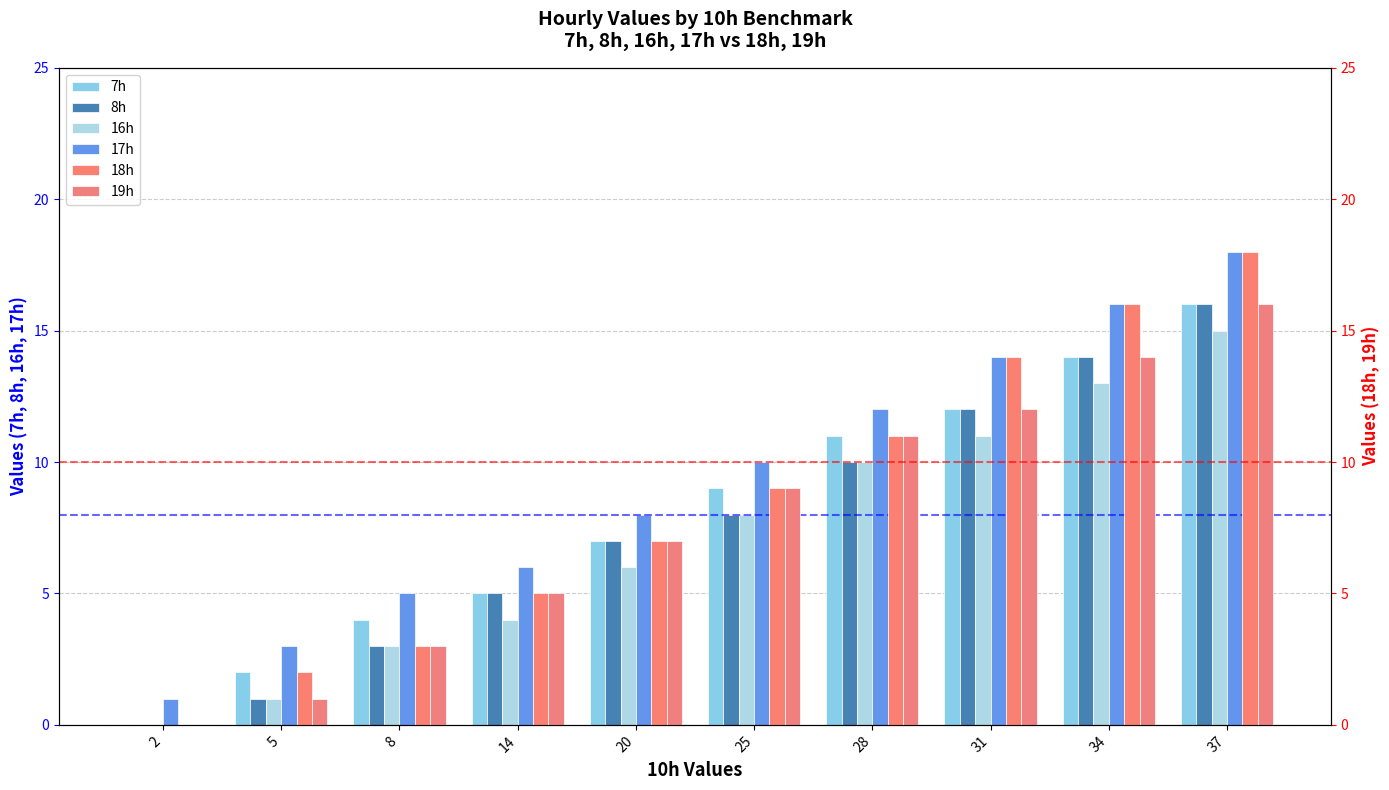

Count the 8h values in the range 3 to 12.

6